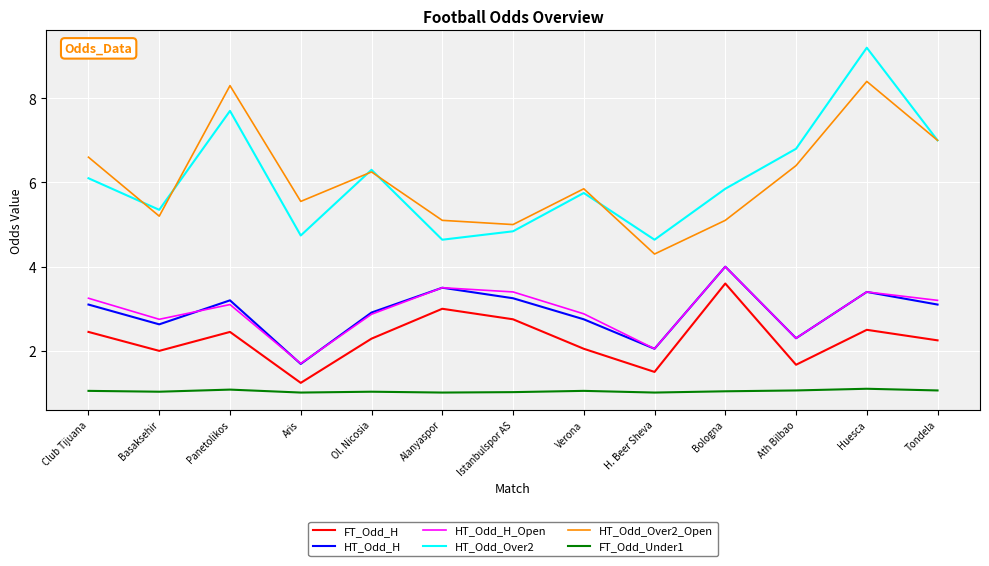

What is the approximate value of HT_Odd_H_Open at Aris?

1.7